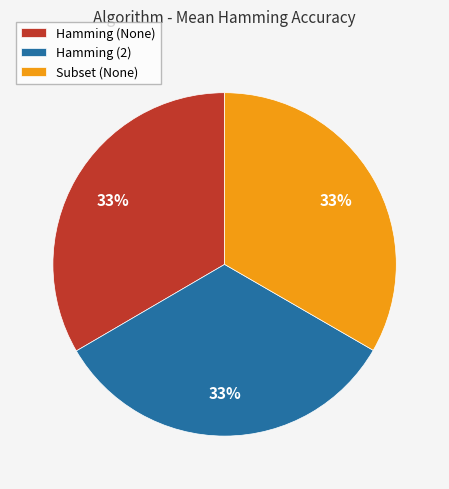

The Subset (None) slice represents 42% of the pie. True or false?

False